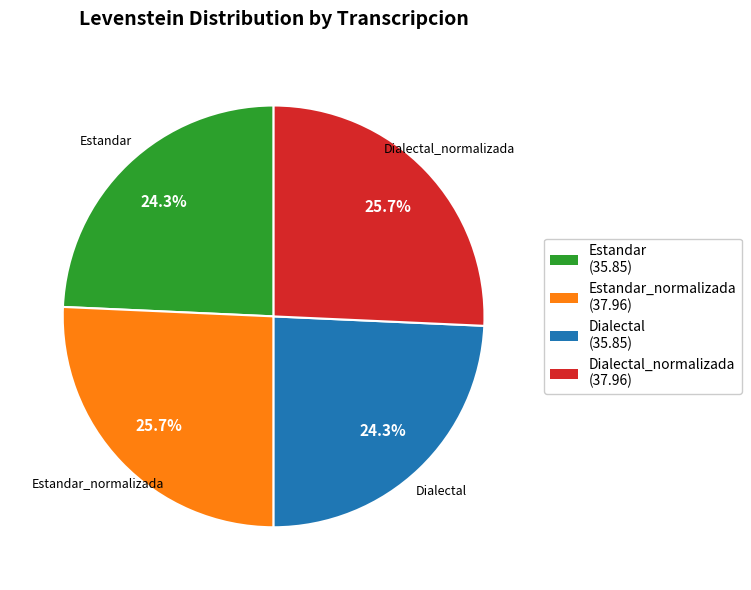

Between Dialectal and Dialectal_normalizada, which is larger?

Dialectal_normalizada